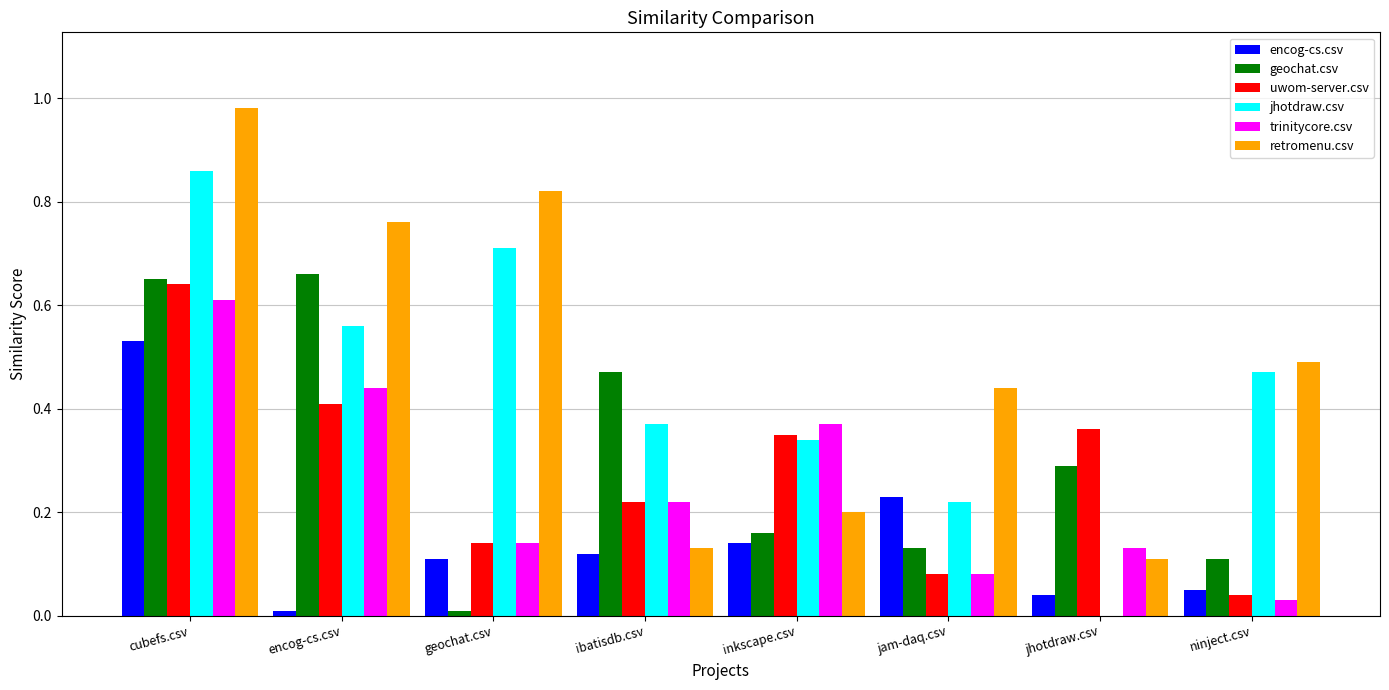

Count the number of data series in this chart.

6